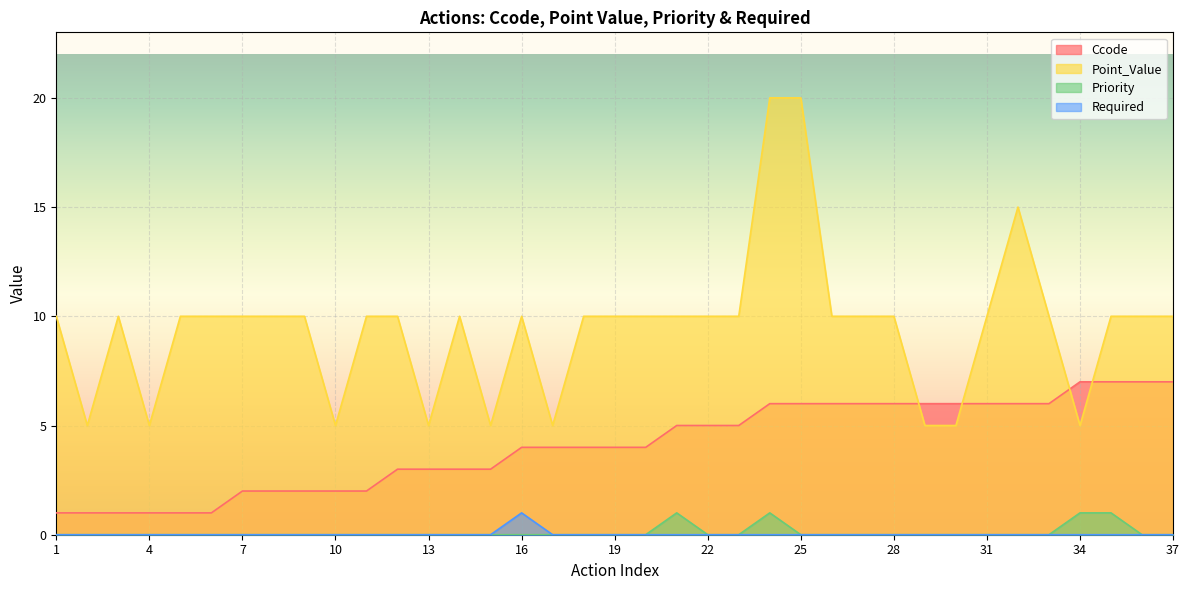

What is the highest value of the Priority series?

1